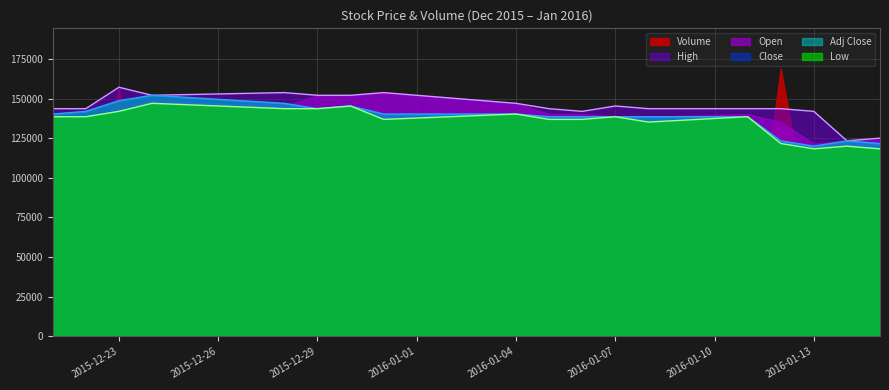

True or false: Close has more than 2 points higher than both neighbors.

True